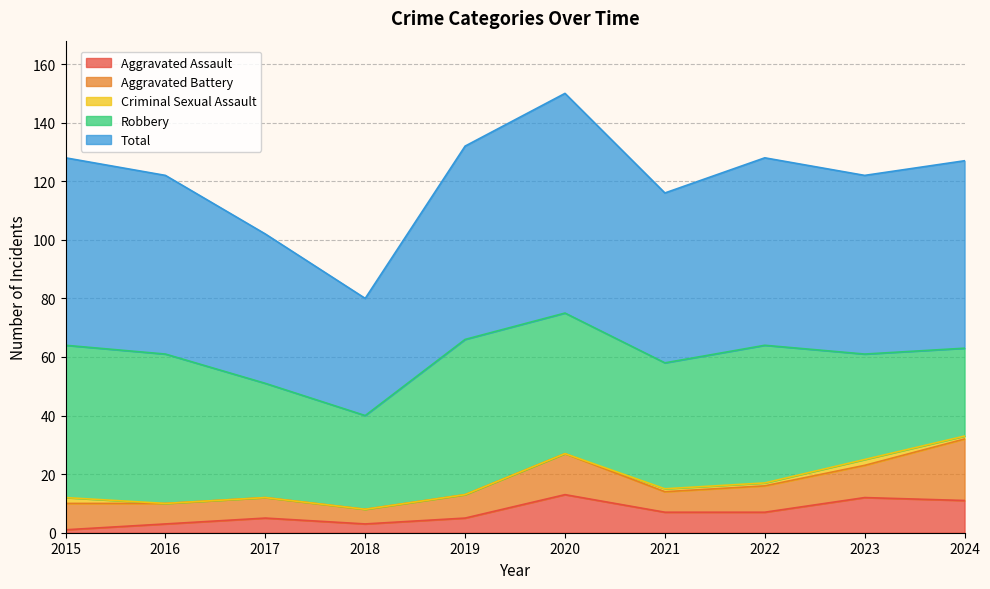

Reading left to right, what are all the values shown in this chart?

Aggravated Assault: 1	3	5	3	5	13	7	7	12	11
Aggravated Battery: 9	7	7	5	8	14	7	9	11	21
Criminal Sexual Assault: 2	0	0	0	0	0	1	1	2	1
Robbery: 52	51	39	32	53	48	43	47	36	30
Total: 64	61	51	40	66	75	58	64	61	64